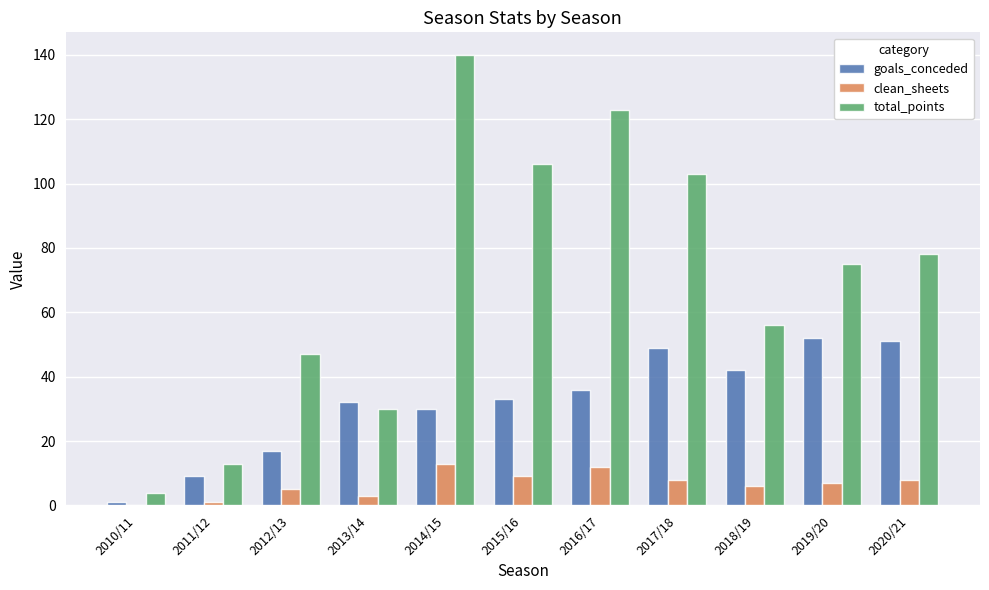

What is the greatest value displayed?

140